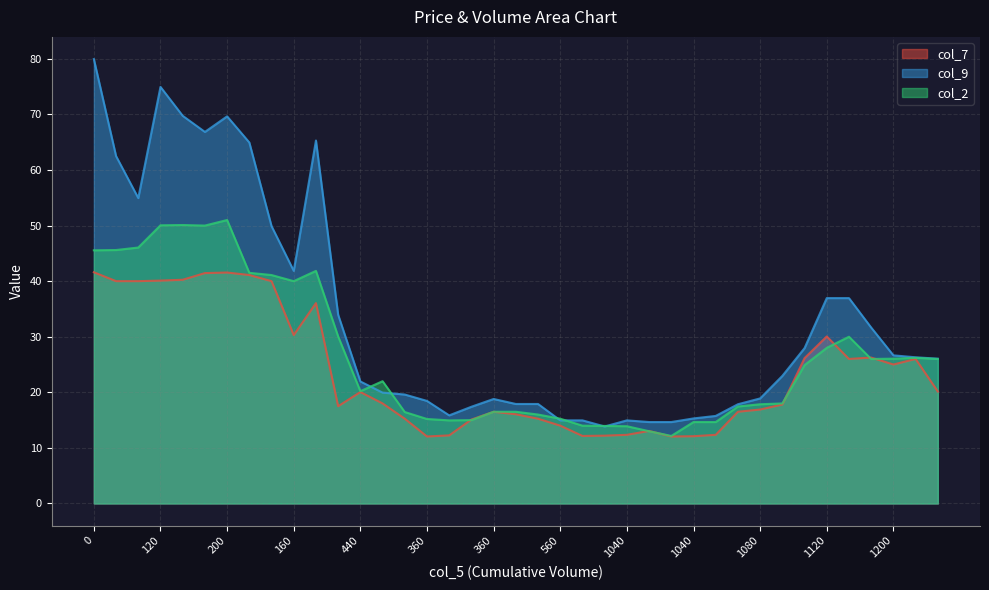

What is the label of the 16th point from the right?

1000